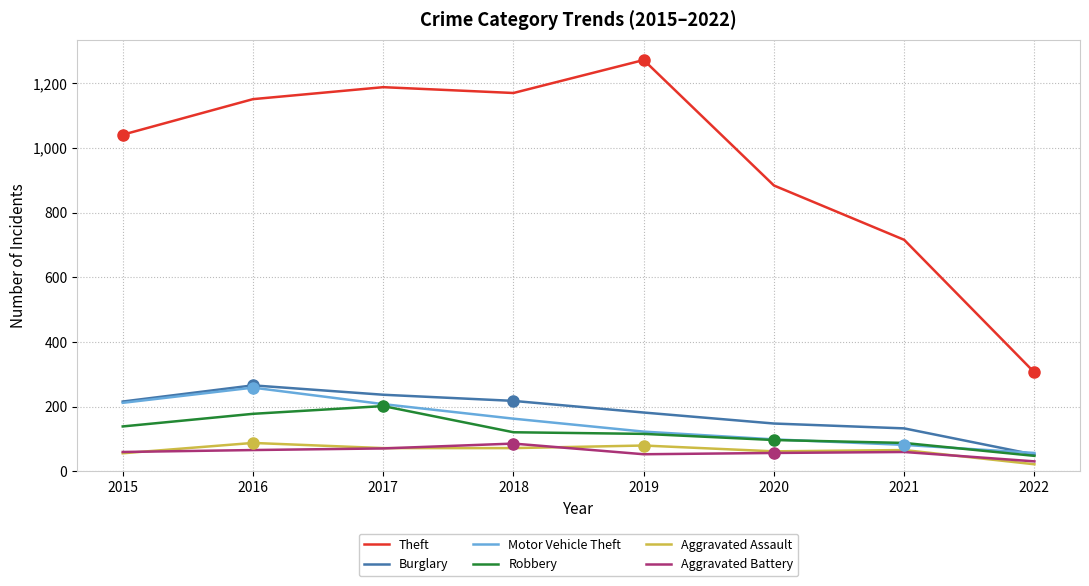

The value of Aggravated Assault at 2017 is 121. True or false?

False